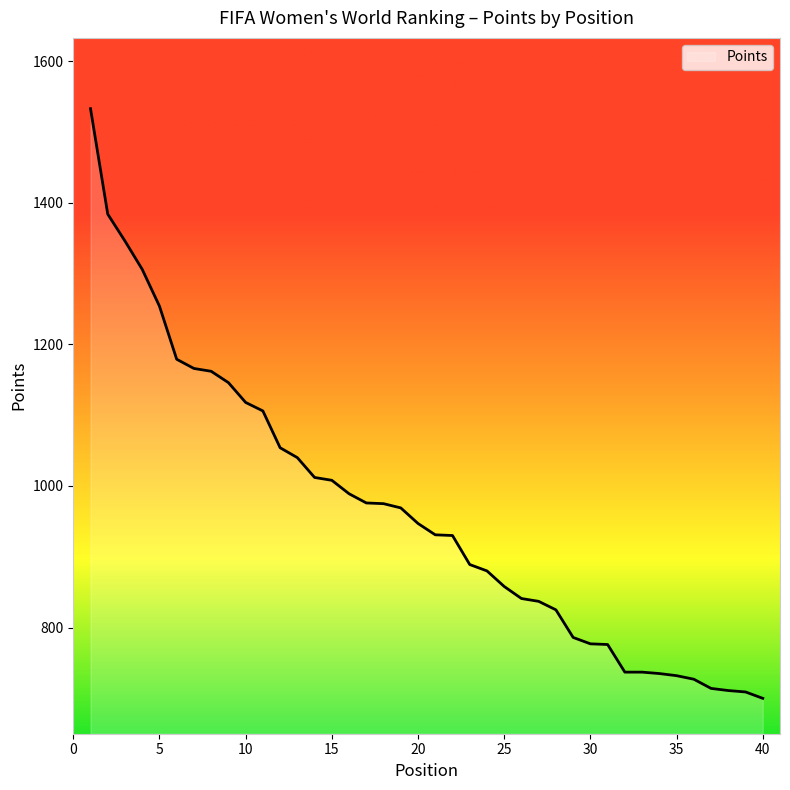

What is the maximum value shown in the chart?

1533